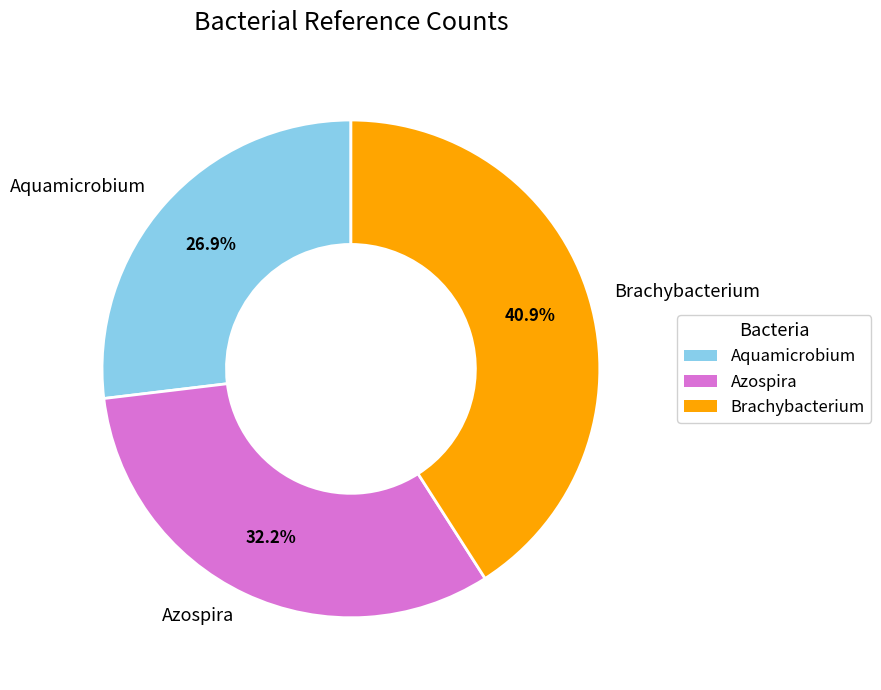

Which category has the smallest portion of the pie?

Aquamicrobium